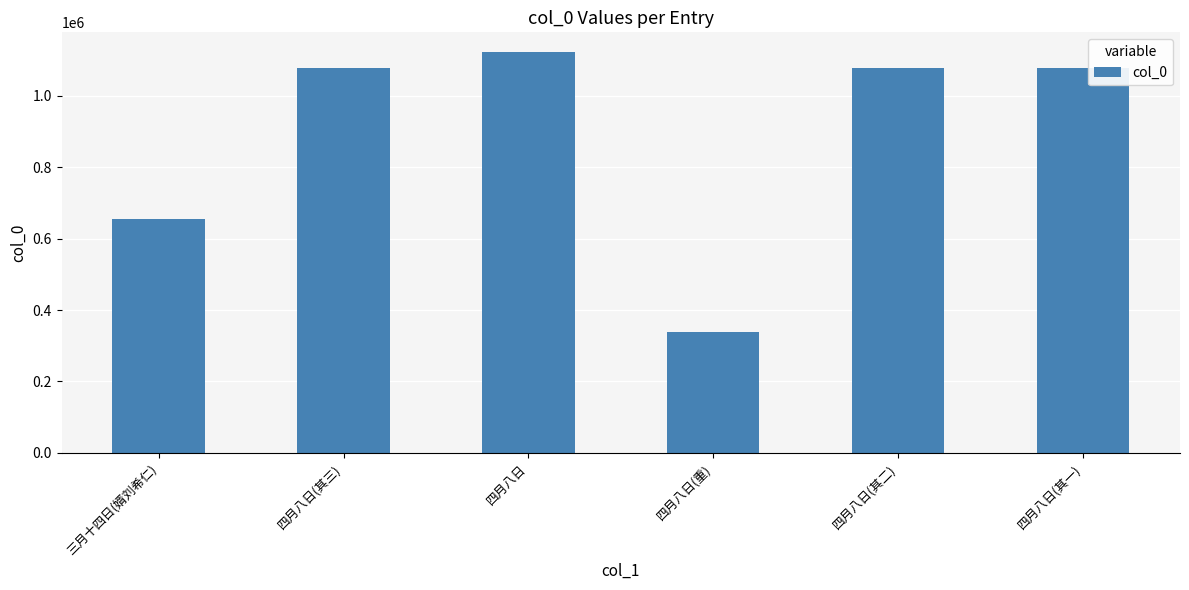

Approximately how many times larger is the value at 四月八日(其二) compared to 四月八日?

1.0